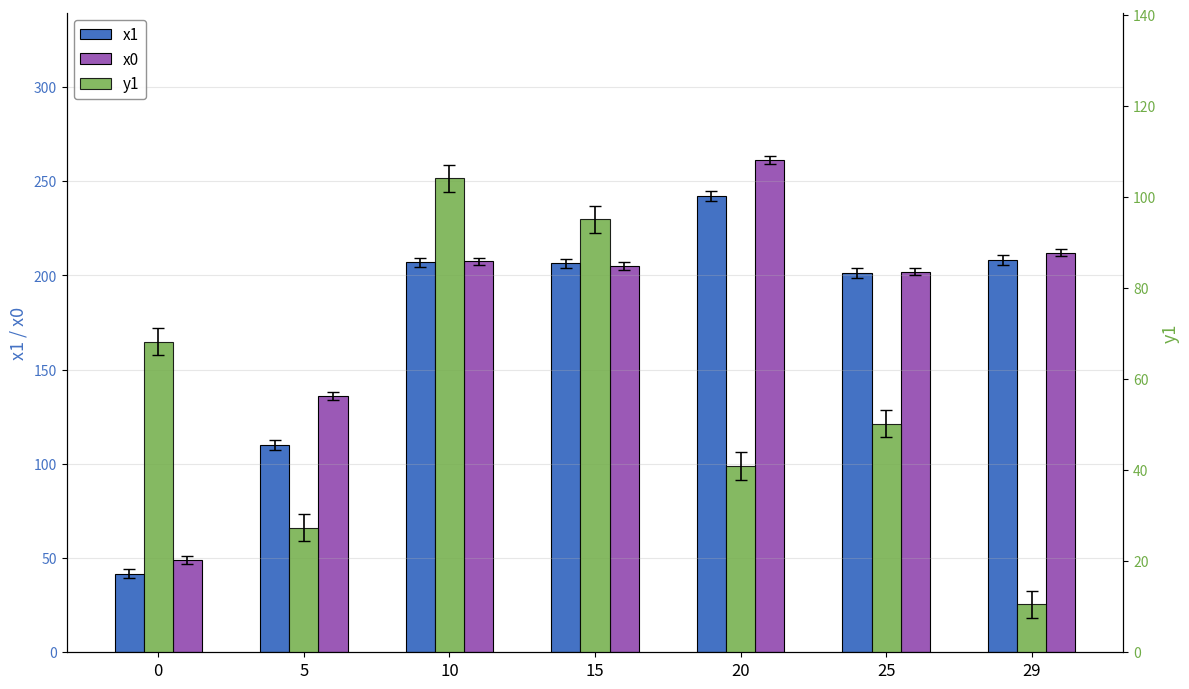

What is the total value across all series at 25?

453.5